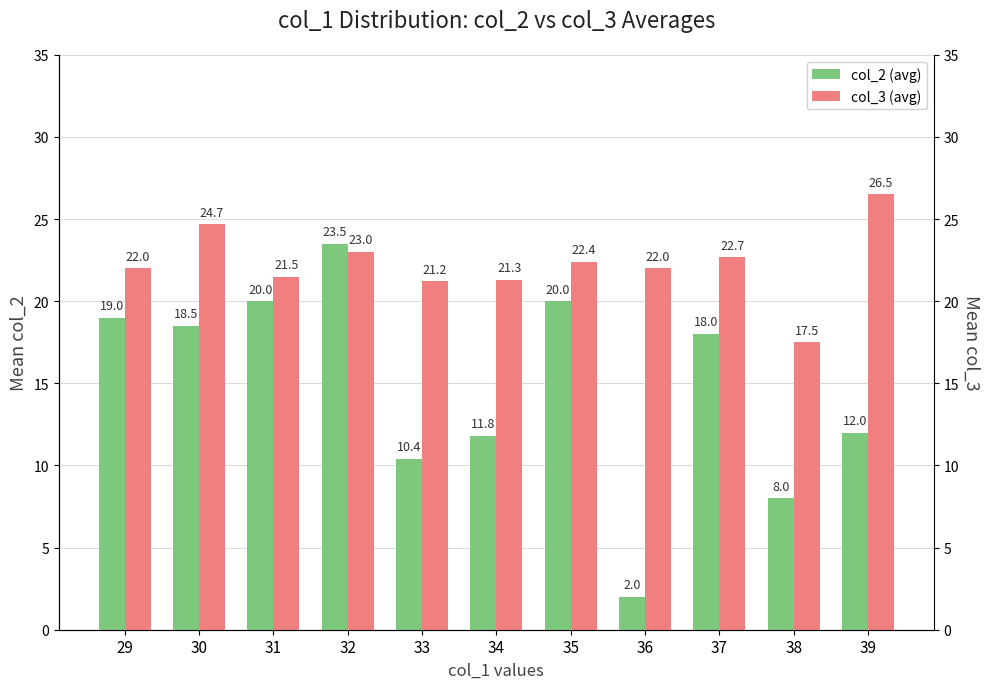

Reading left to right, list all the values displayed in this chart.

col_2 (avg): 29=19.0	30=18.5	31=20.0	32=23.5	33=10.4	34=11.8	35=20.0	36=2.0	37=18.0	38=8.0	39=12.0
col_3 (avg): 29=22.0	30=24.7	31=21.5	32=23.0	33=21.2	34=21.3	35=22.4	36=22.0	37=22.7	38=17.5	39=26.5